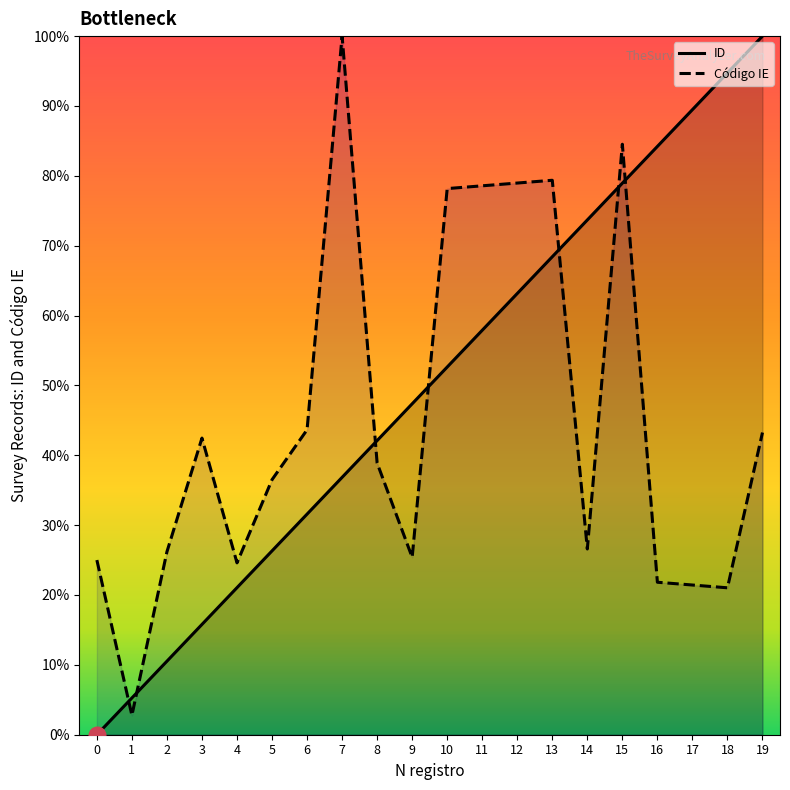

How many positive values does the ID series have?

19